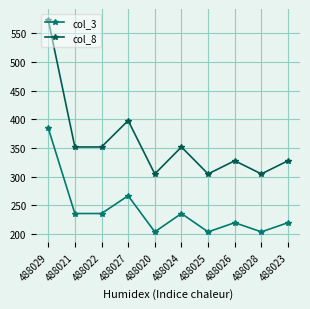

What is the lowest value of the col_3 series?

204